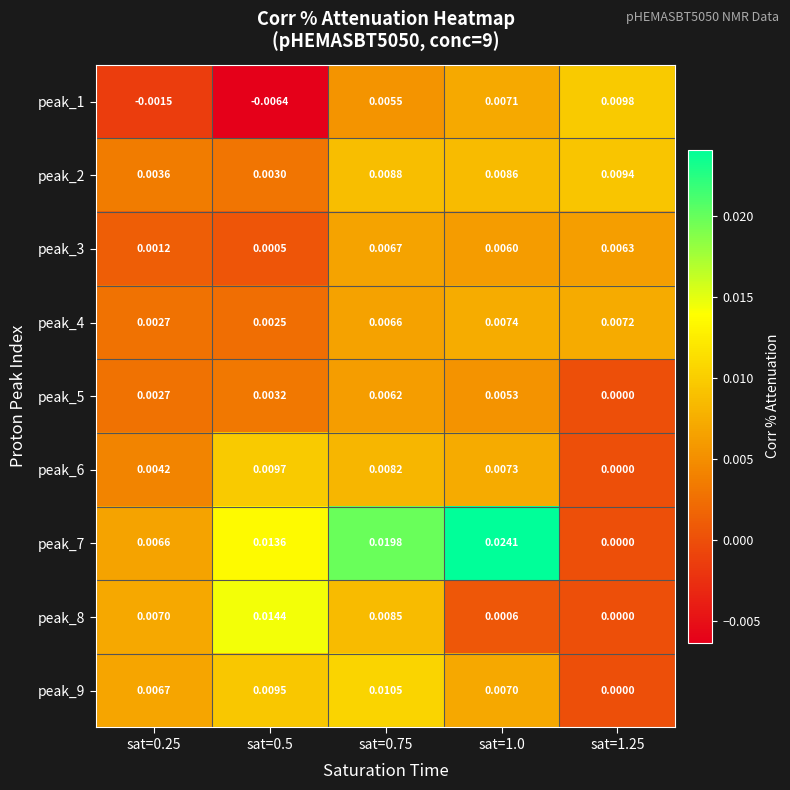

Which series has the largest total across all categories?

peak_7